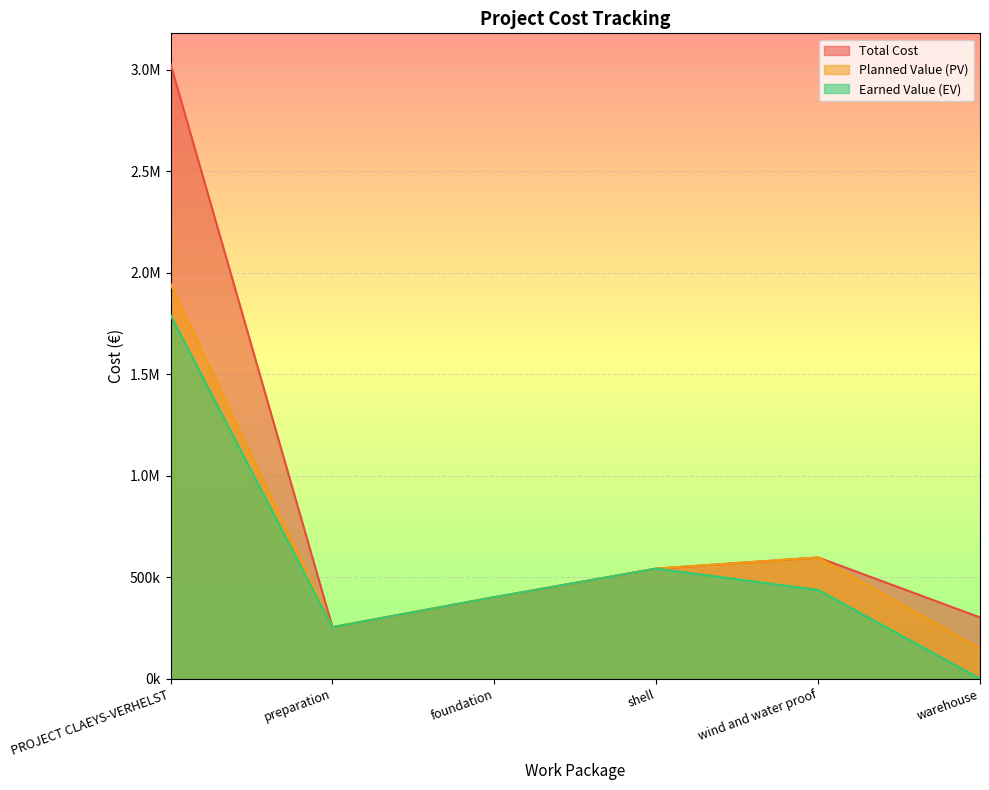

Where is the first local minimum for Total Cost?

preparation